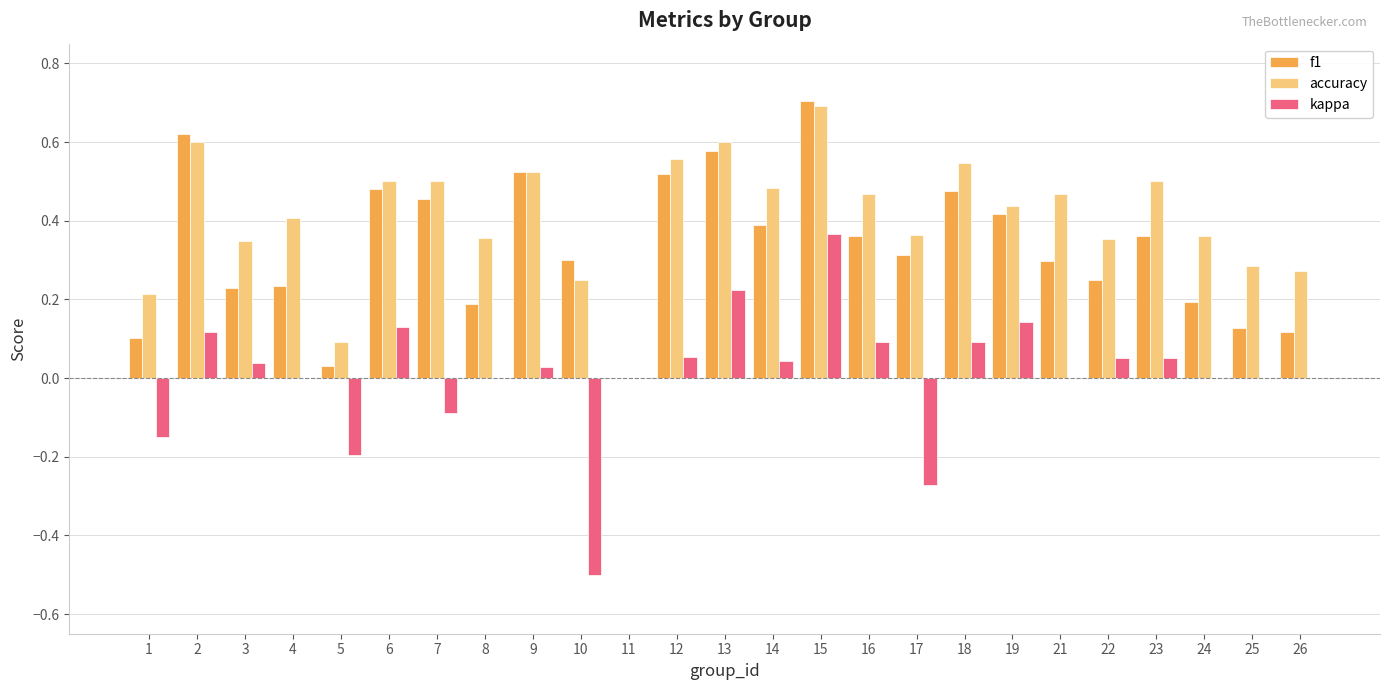

What is the greatest value displayed?

0.7